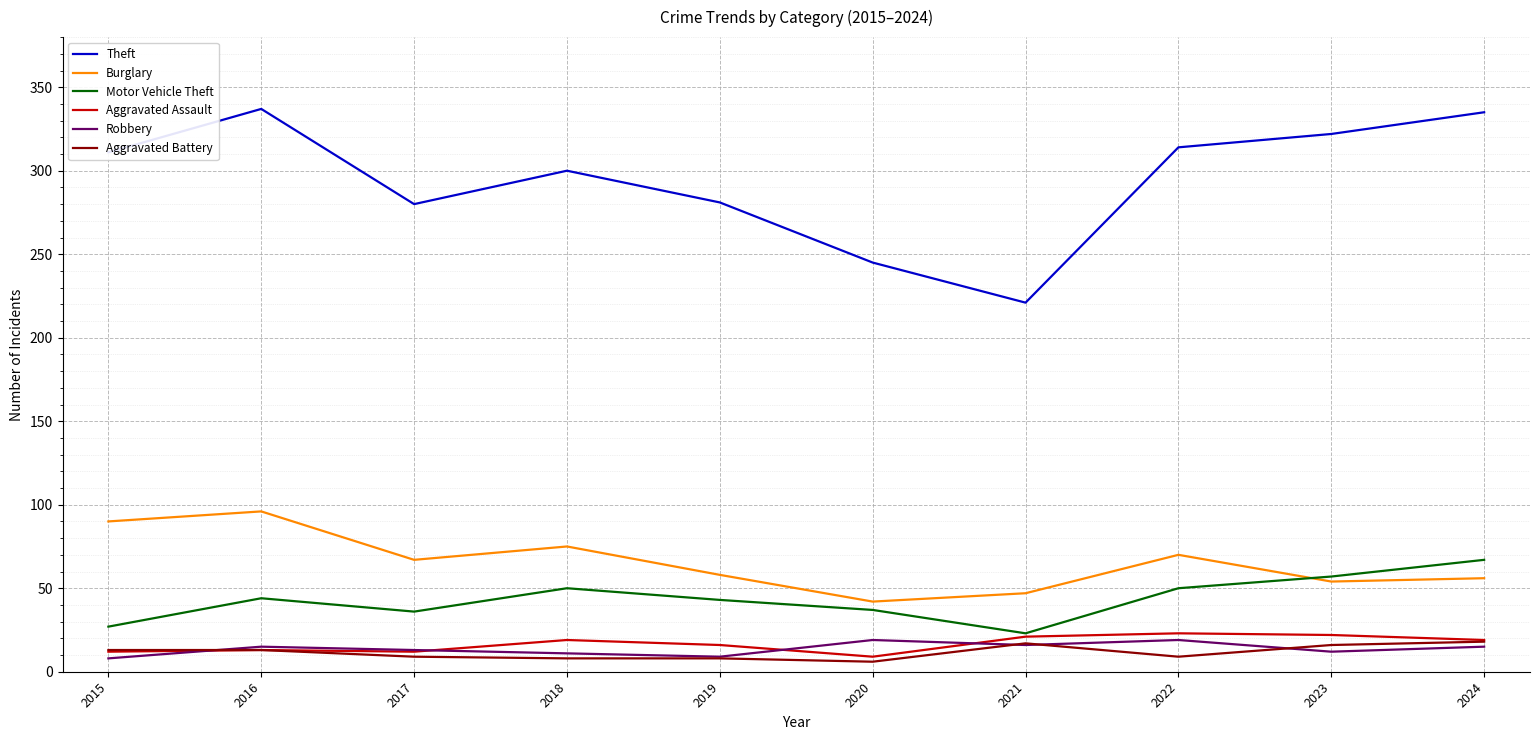

What is the average value of the Motor Vehicle Theft series?

43